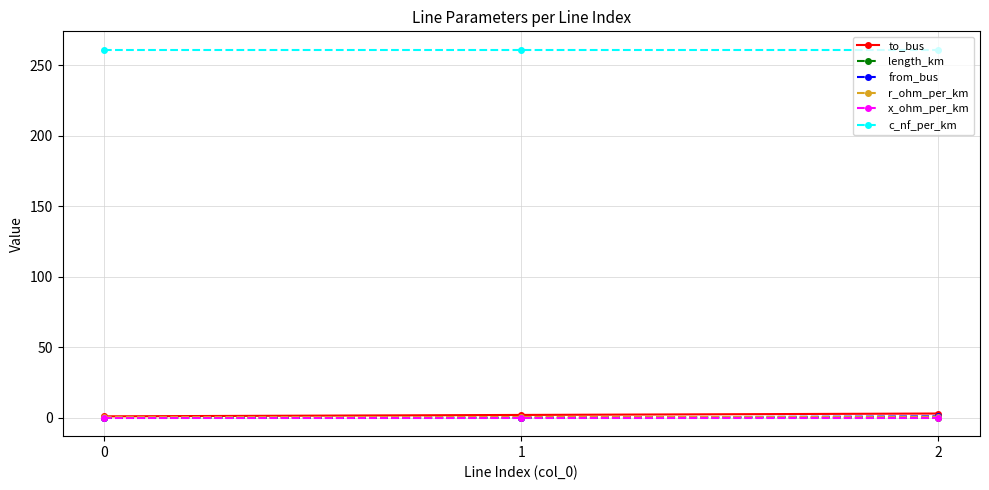

The x_ohm_per_km series shows 0.1 at 0. True or false?

True